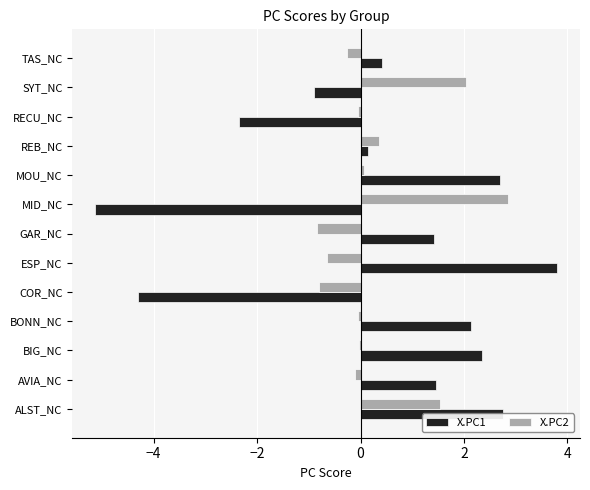

What is the difference between the X.PC2 values at TAS_NC and GAR_NC?

0.6